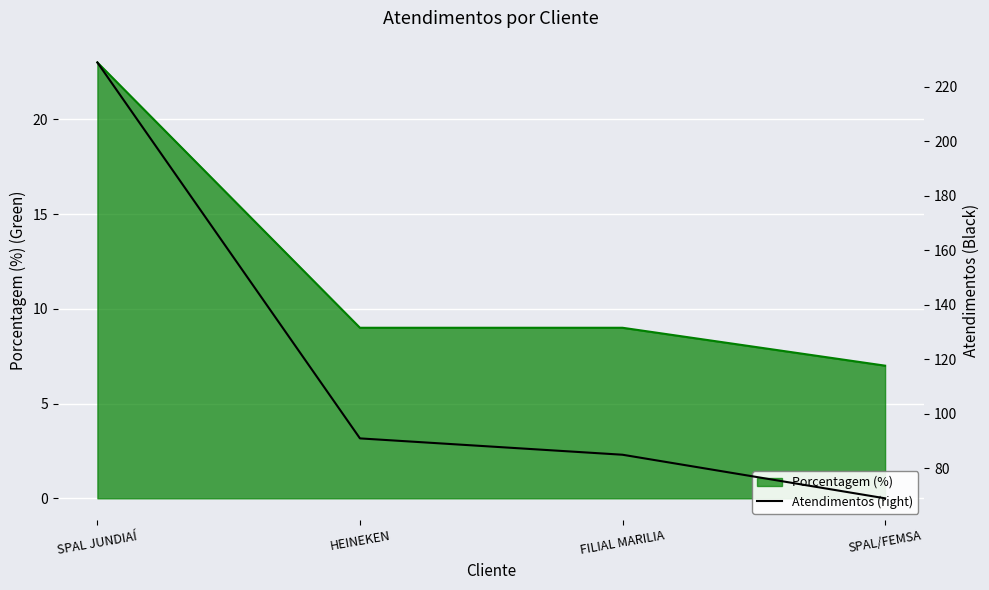

Reading left to right, what are all the values shown in this chart?

SPAL JUNDIAÍ=229	HEINEKEN=91	FILIAL MARILIA=85	SPAL/FEMSA=69